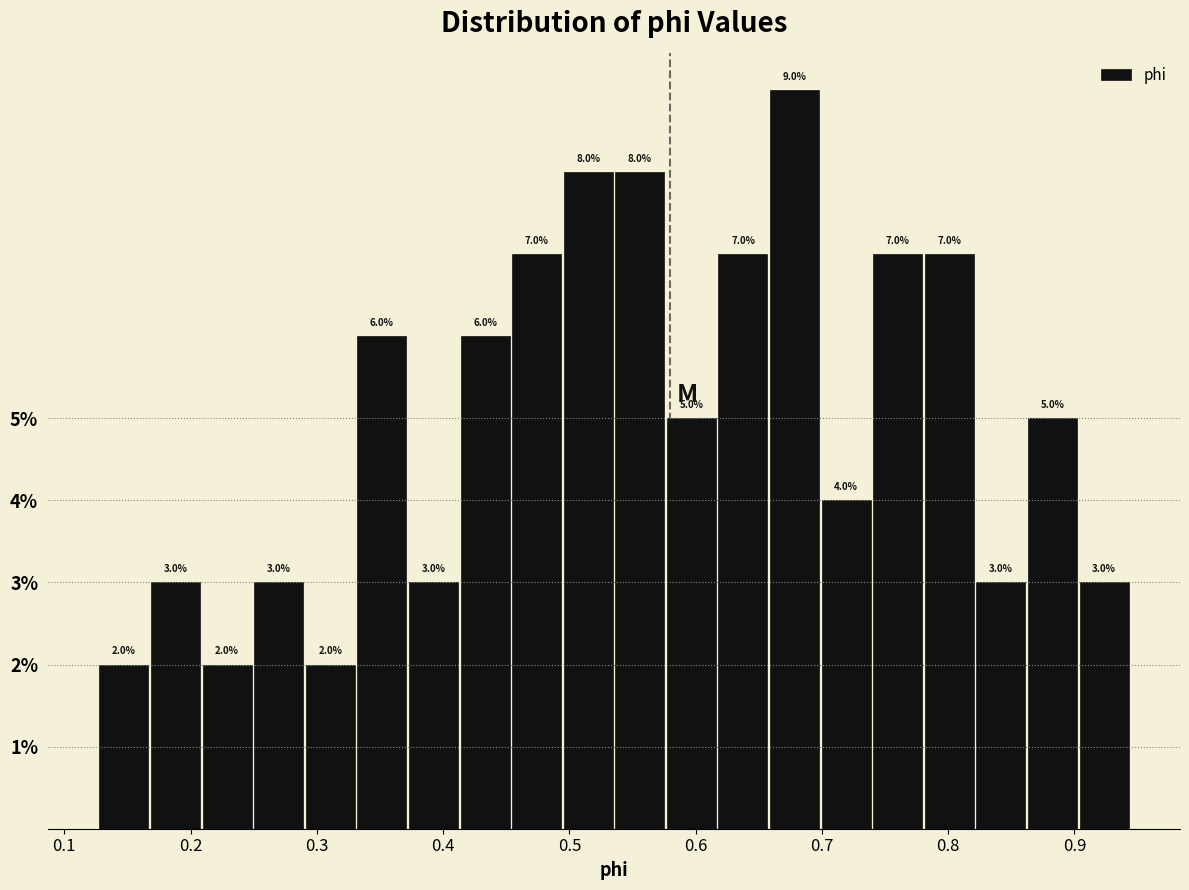

How tall is the bar that spans 0.33 to 0.37 on the x-axis? The bar edges are not printed on the chart, so give them approximately, as read against the axis.

6.0